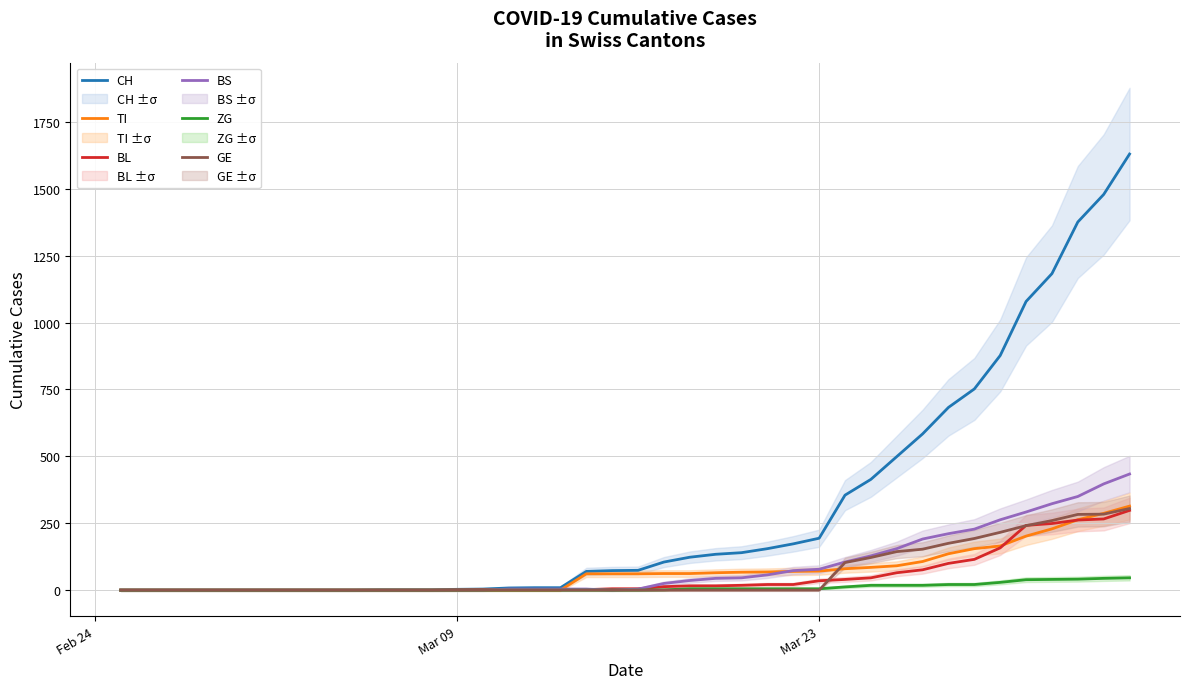

What is the value of the TI point at the 30th from the left?

85